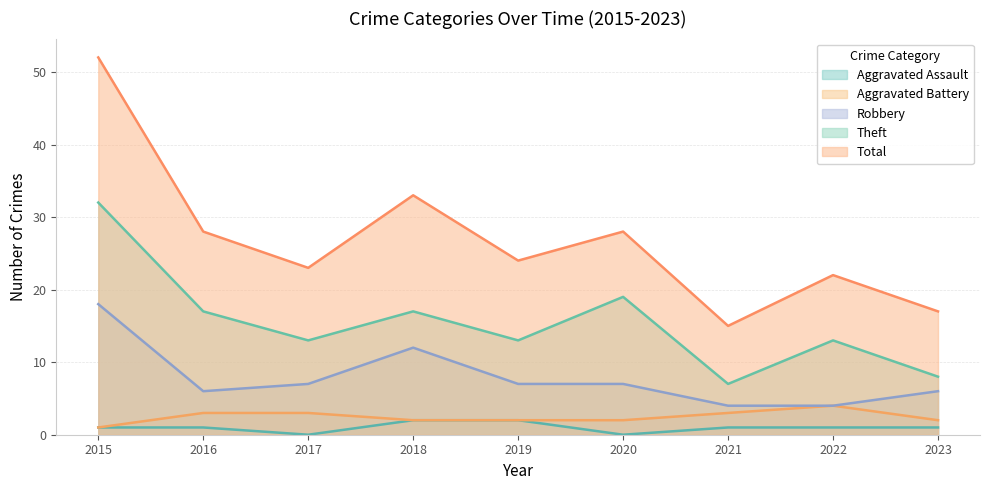

Where is Total nearest to the value 33?

2018